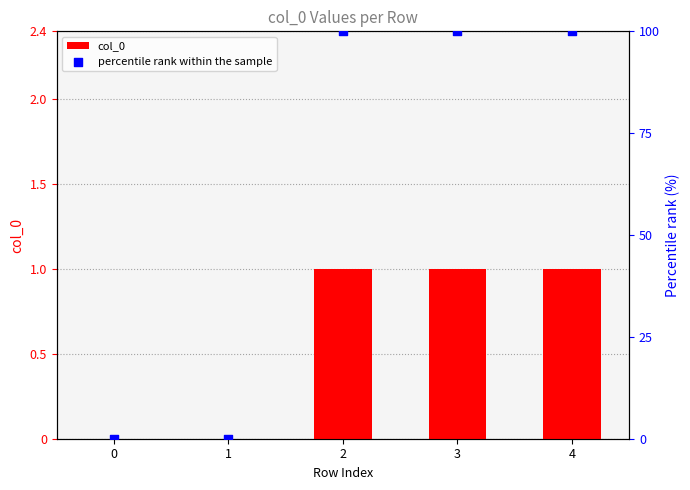

Which series contains the highest Y value?

percentile rank within the sample